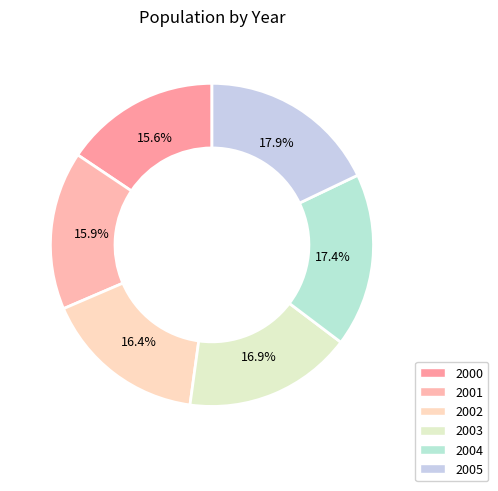

Does any single category account for the majority?

No